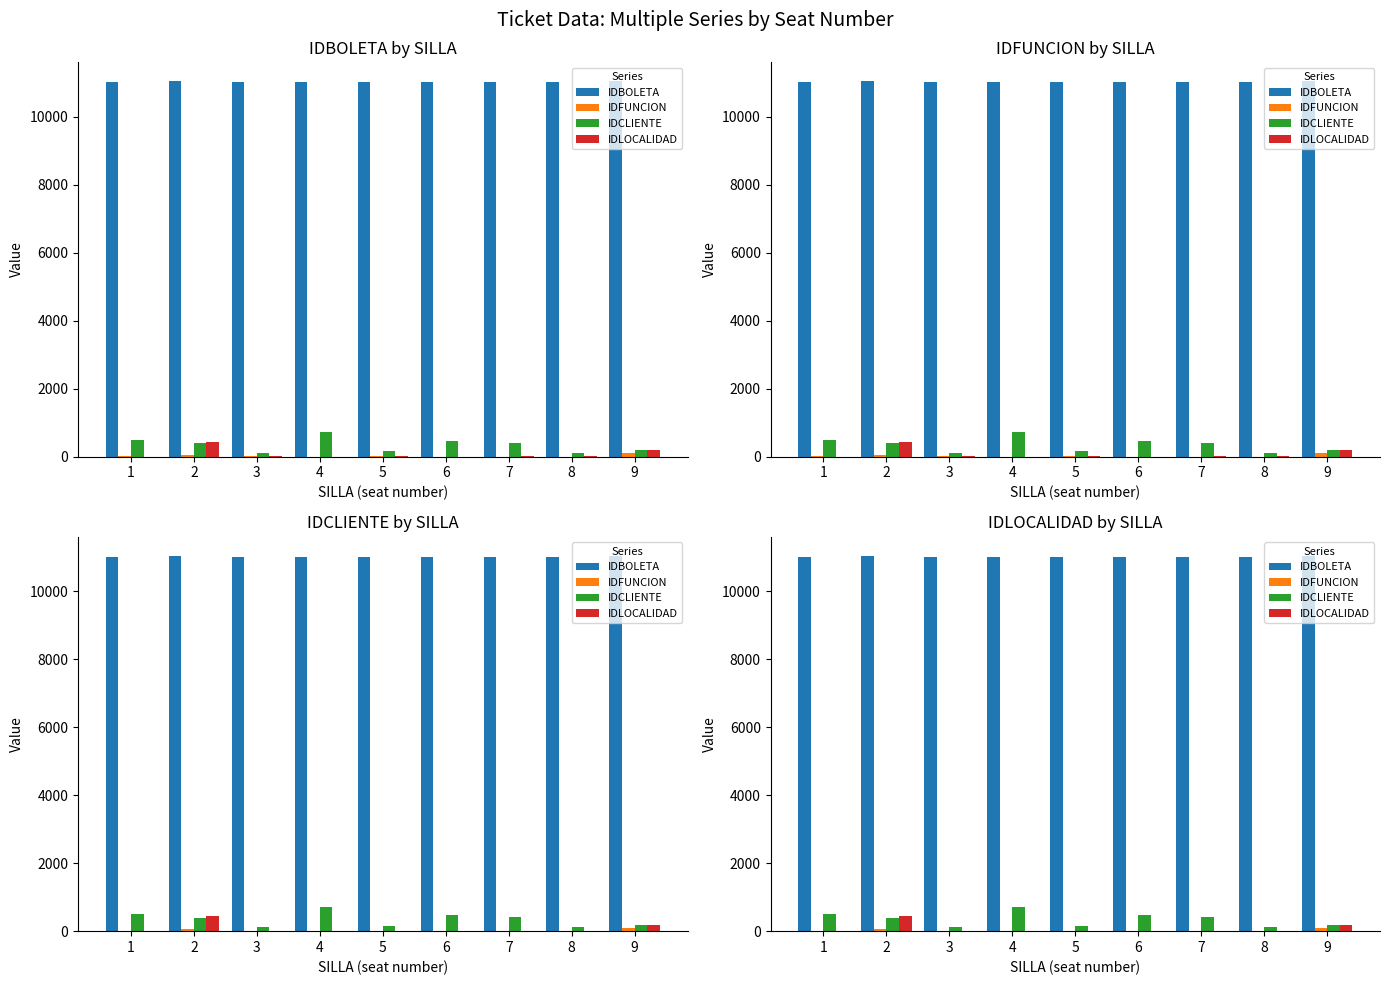

The value of IDLOCALIDAD at 6 is 2. True or false?

False